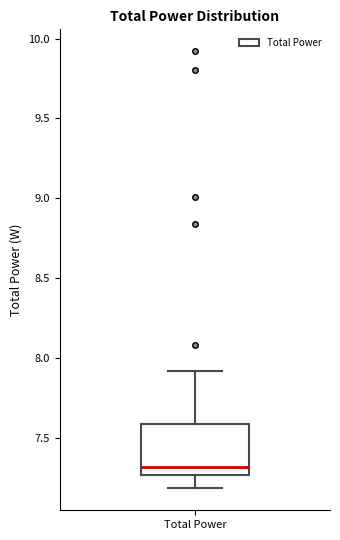

Where does the lower whisker of the box for Total Power end on the y-axis? The values are not printed on the chart, so give them approximately, as read against the axis.

7.20